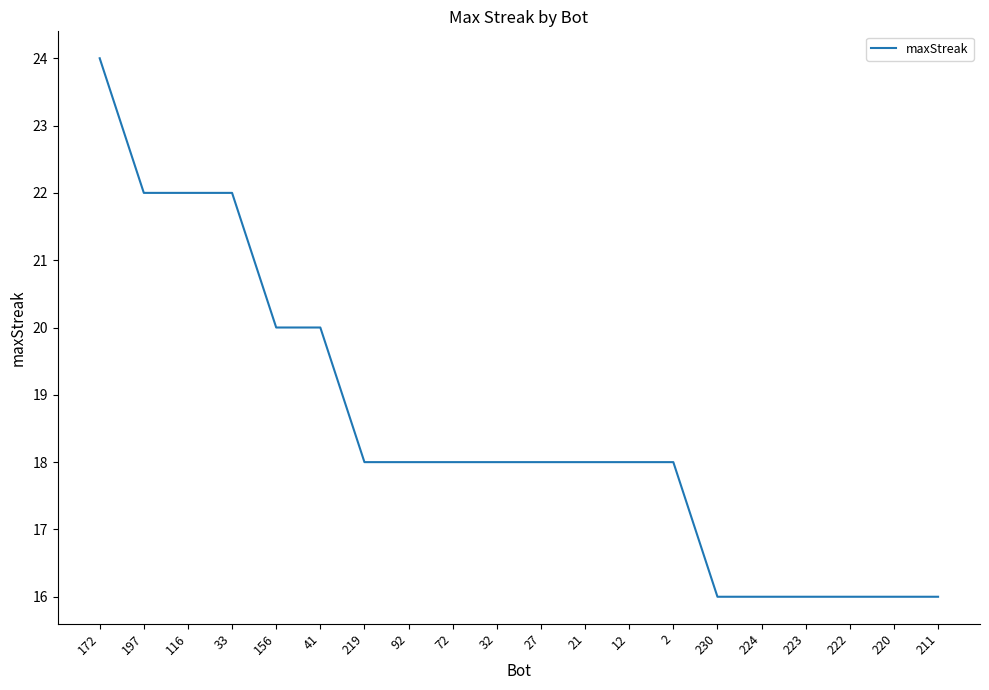

Which category has the highest value across all series?

172